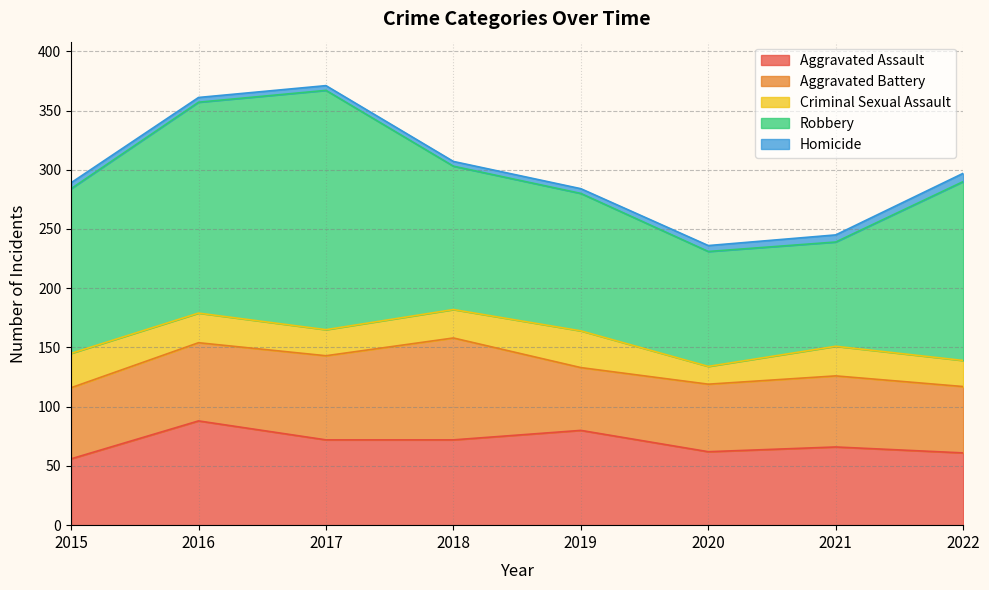

Reading left to right, list all the values displayed in this chart.

Aggravated Assault: 2015=56	2016=88	2017=72	2018=72	2019=80	2020=62	2021=66	2022=61
Aggravated Battery: 2015=60	2016=66	2017=71	2018=86	2019=53	2020=57	2021=60	2022=56
Criminal Sexual Assault: 2015=29	2016=25	2017=22	2018=24	2019=31	2020=15	2021=25	2022=22
Robbery: 2015=139	2016=178	2017=202	2018=121	2019=116	2020=97	2021=88	2022=151
Homicide: 2015=5	2016=4	2017=4	2018=4	2019=4	2020=5	2021=6	2022=7